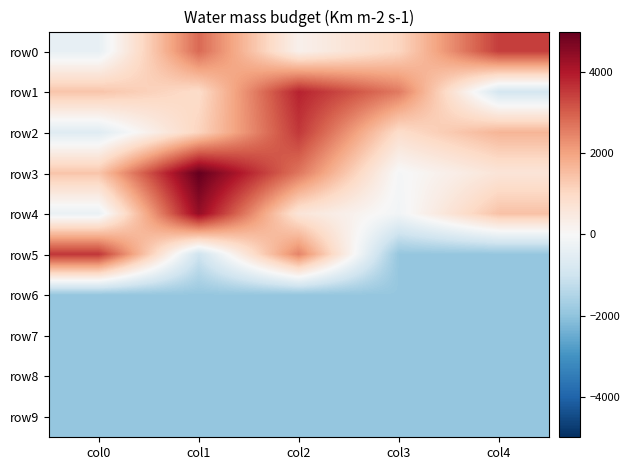

Which series changed the most between col0 and col1?

row4